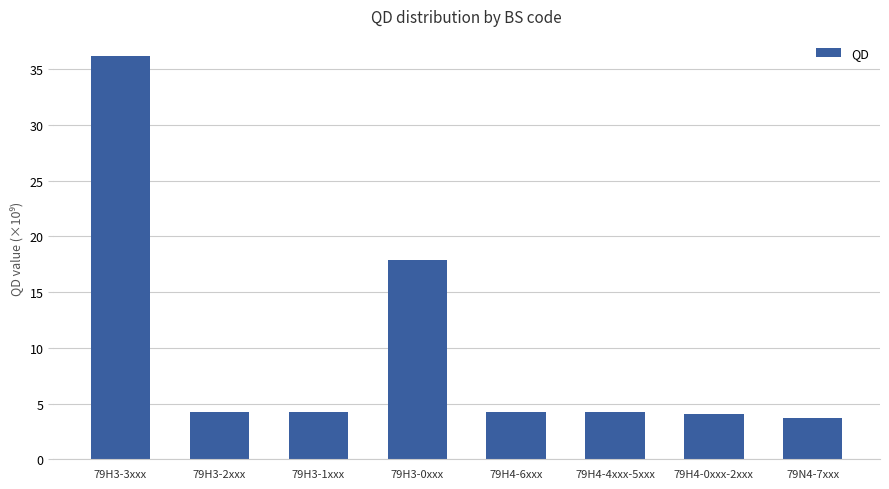

What is the label of the 7th bar from the left?

79H4-0xxx-2xxx